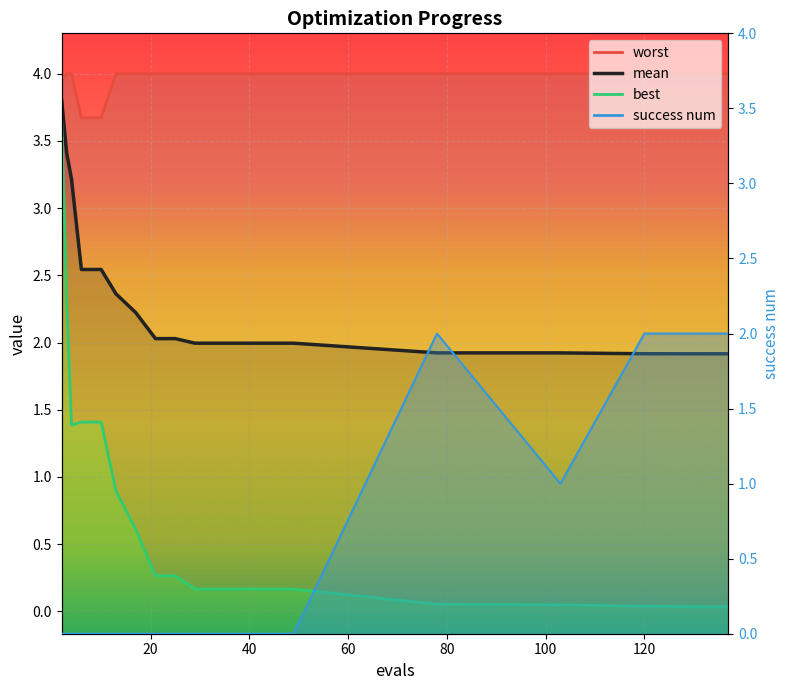

What is the difference between the maximum and minimum values in the success num series?

2.0